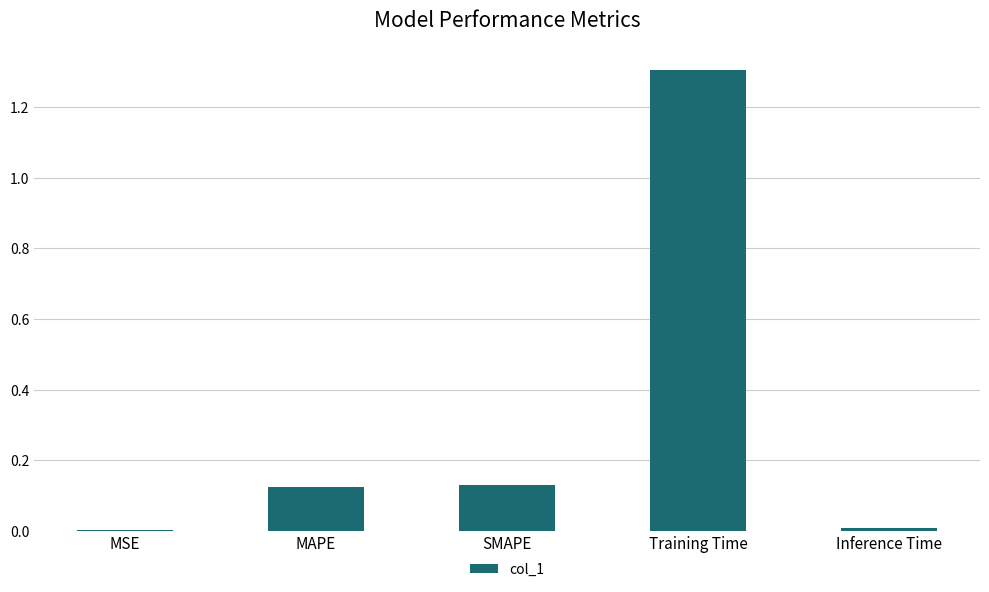

The chart shows a value of 0.3 at Training Time. True or false?

False